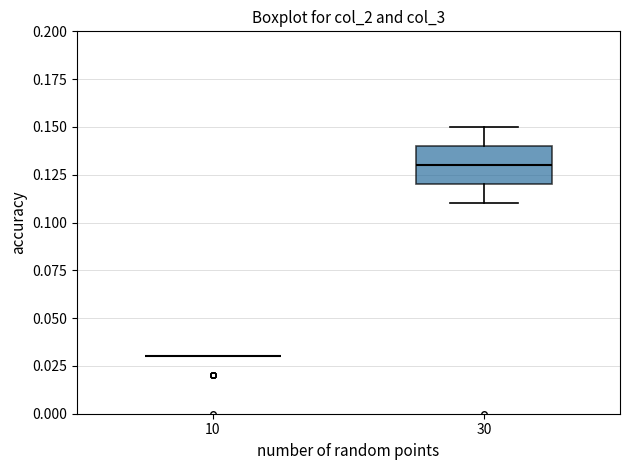

Reading left to right, transcribe this box plot: for each box, give where its median line is, the range the box spans, and where its two whiskers end, as read against the y-axis. The values are not printed on the chart, so give them approximately, as read against the axis.

10: box collapsed to a line at 0.03, whiskers 0.03 to 0.03
30: median 0.13, box 0.12 to 0.14, whiskers 0.11 to 0.15